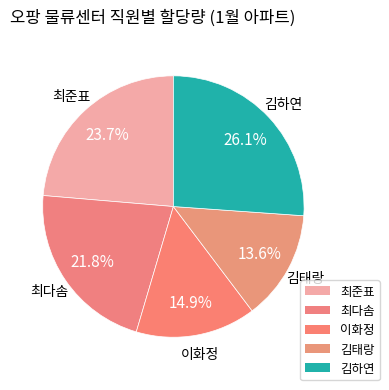

To the nearest percent, what portion does 김태랑 represent?

14%